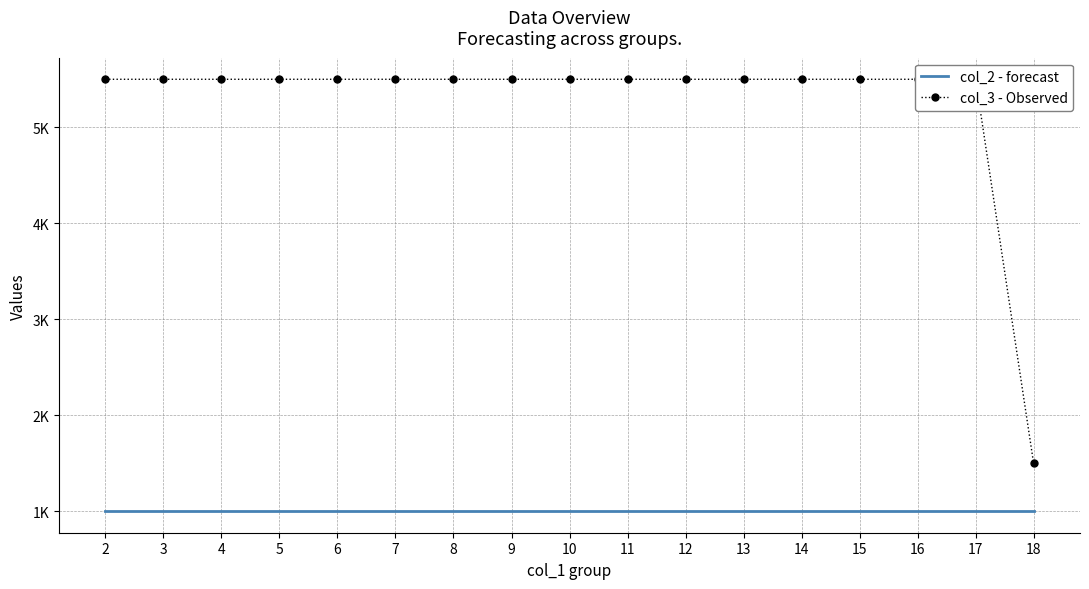

Rank the categories by col_3 - Observed value from highest to lowest.

2, 3, 4, 5, 6, 7, 8, 9, 10, 11, 12, 13, 14, 15, 16, 17, 18